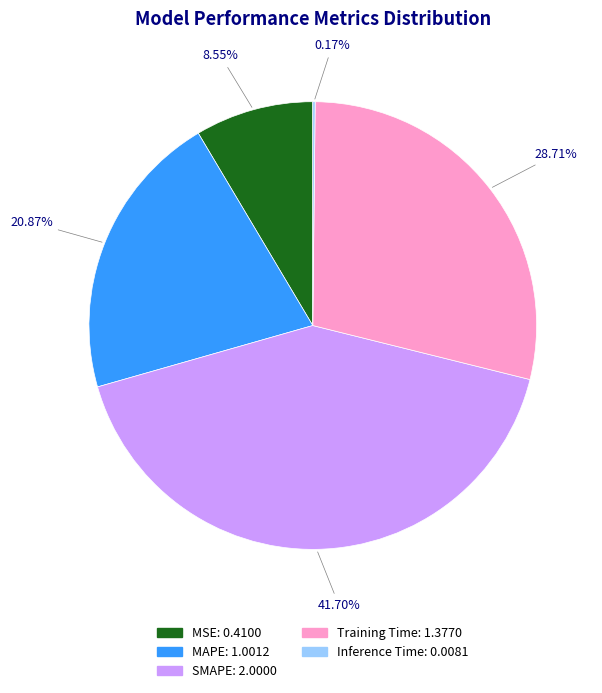

To the nearest percent, what portion does SMAPE represent?

42%